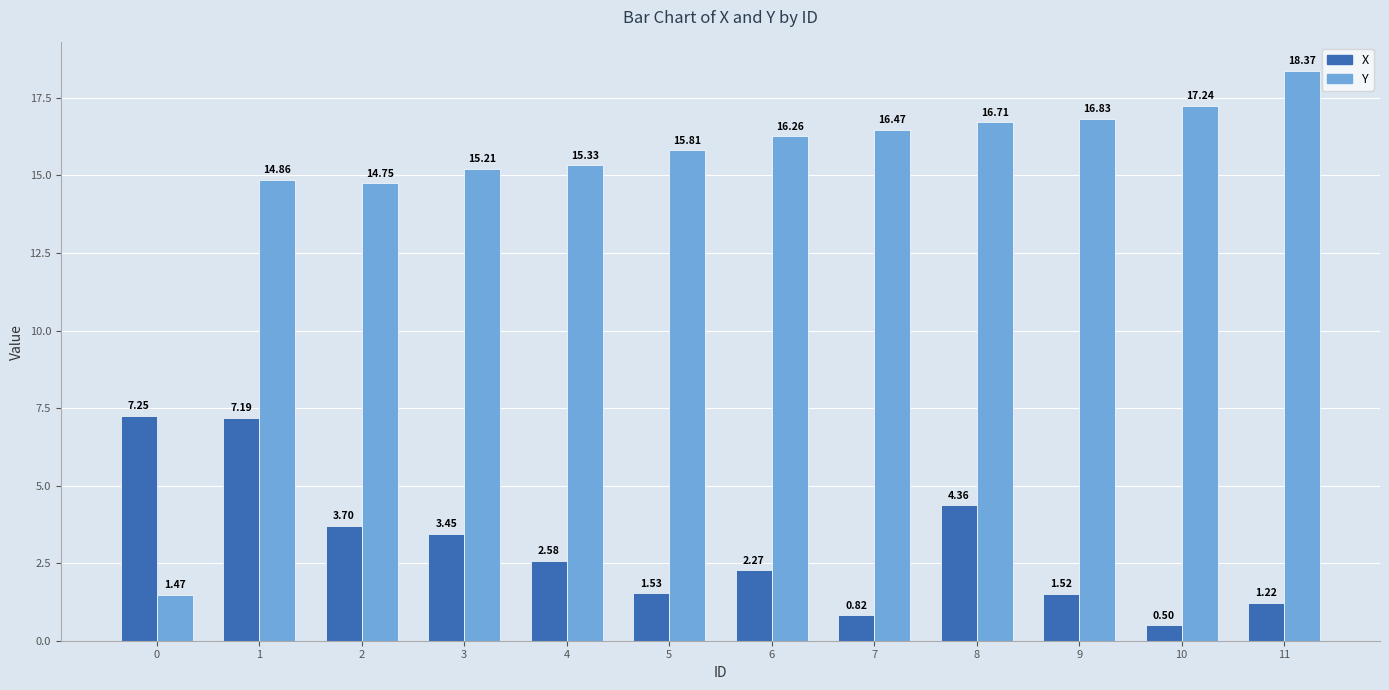

Where does the Y series first go above 16?

6